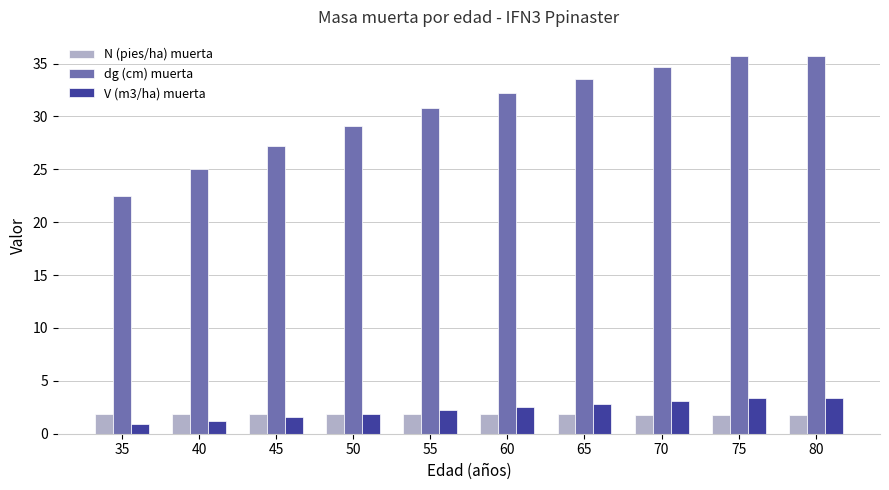

List the series in order of their peak value, lowest first.

N (pies/ha) muerta, V (m3/ha) muerta, dg (cm) muerta